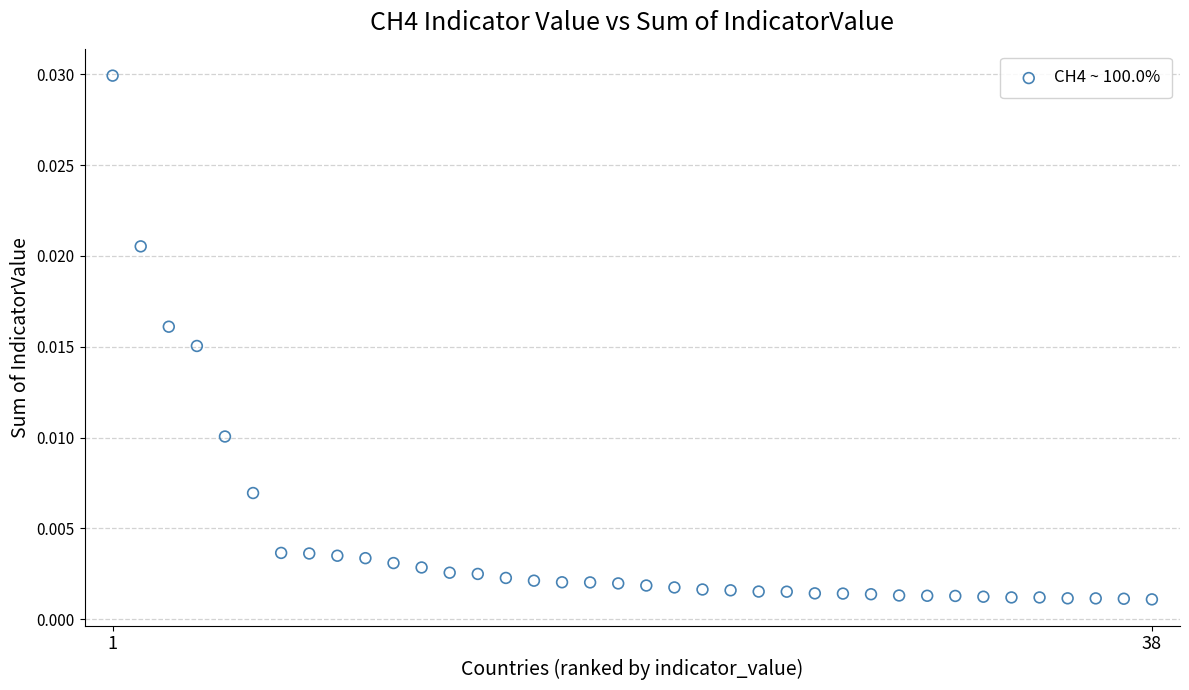

What is the range of X values (max minus min)?

37.0